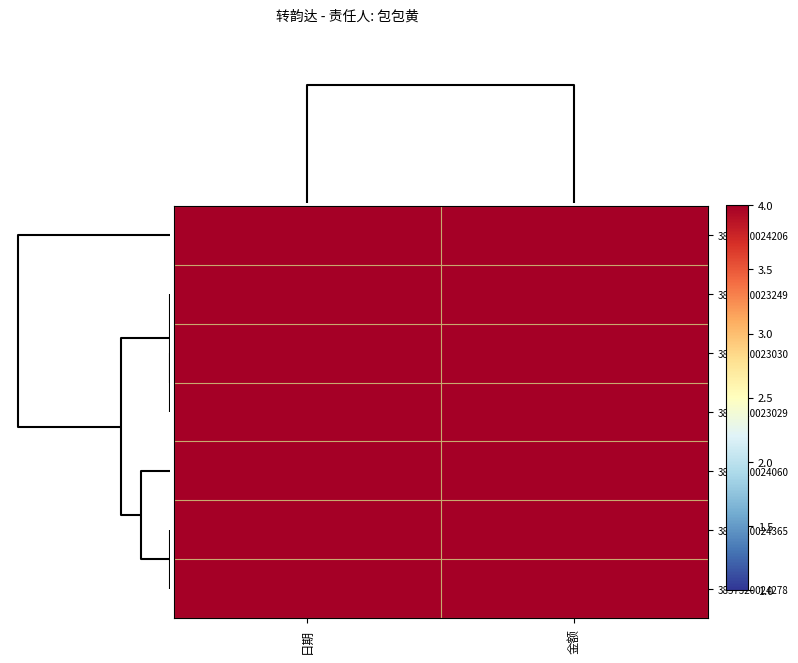

Reading left to right, transcribe all the data shown in this chart.

row_0: 9.8	5.0
row_1: 9.2	5.0
row_2: 9.2	5.0
row_3: 9.2	5.0
row_4: 9.3	5.0
row_5: 9.4	5.0
row_6: 9.4	5.0